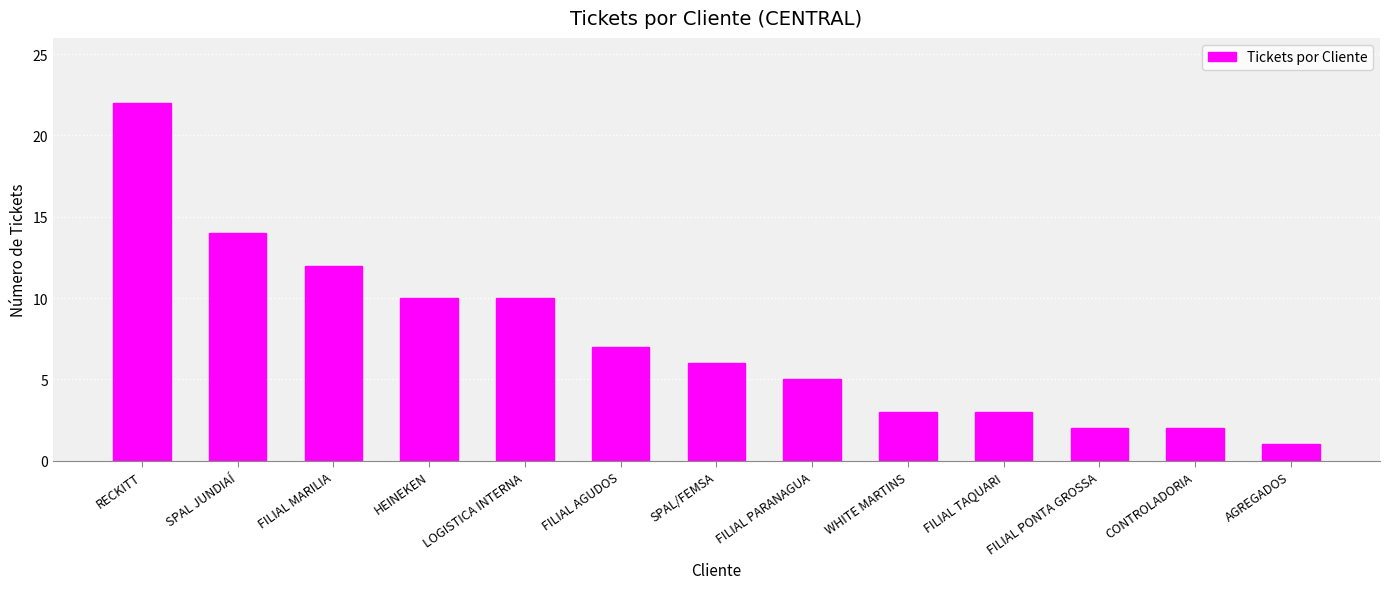

Reading left to right, list all the values displayed in this chart.

RECKITT=22	SPAL JUNDIAÍ=14	FILIAL MARILIA=12	HEINEKEN=10	LOGISTICA INTERNA=10	FILIAL AGUDOS=7	SPAL/FEMSA=6	FILIAL PARANAGUA=5	WHITE MARTINS=3	FILIAL TAQUARI=3	FILIAL PONTA GROSSA=2	CONTROLADORIA=2	AGREGADOS=1